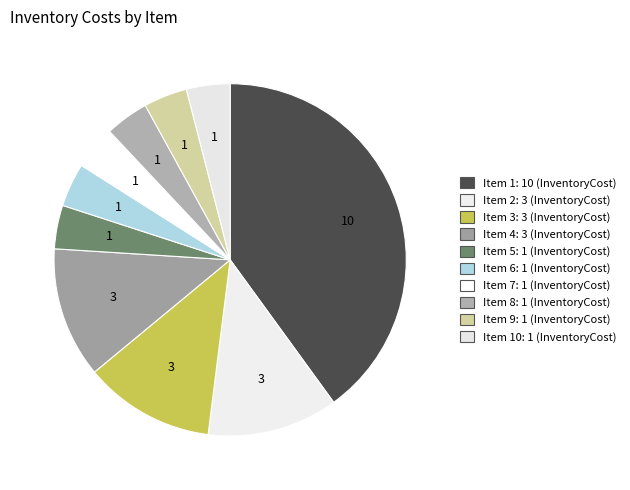

How many segments does this pie chart have?

10